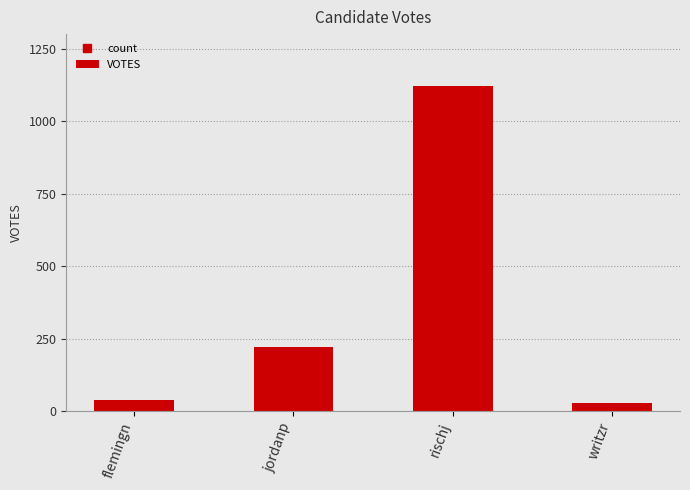

Where is the data nearest to the value 574?

jordanp